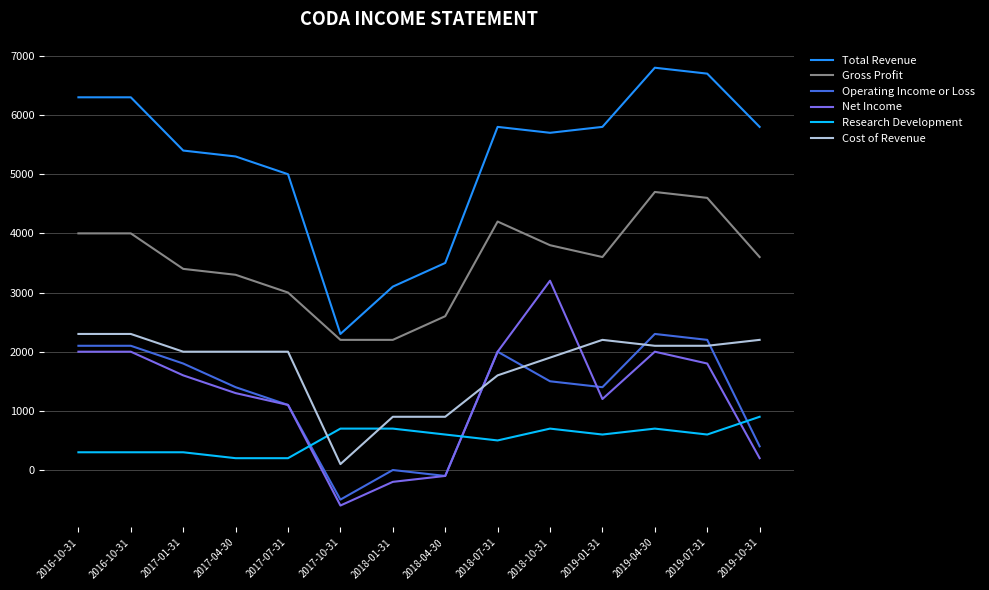

True or false: Gross Profit and Research Development cross at least once.

False